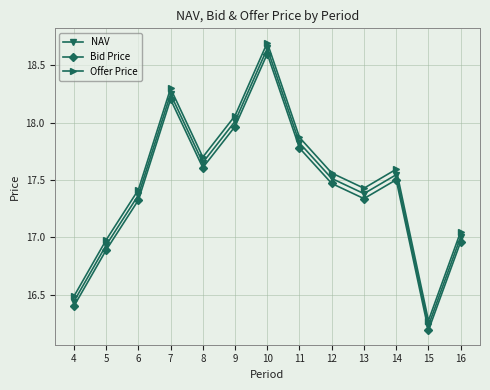

At which category is the sum across all series the highest?

10